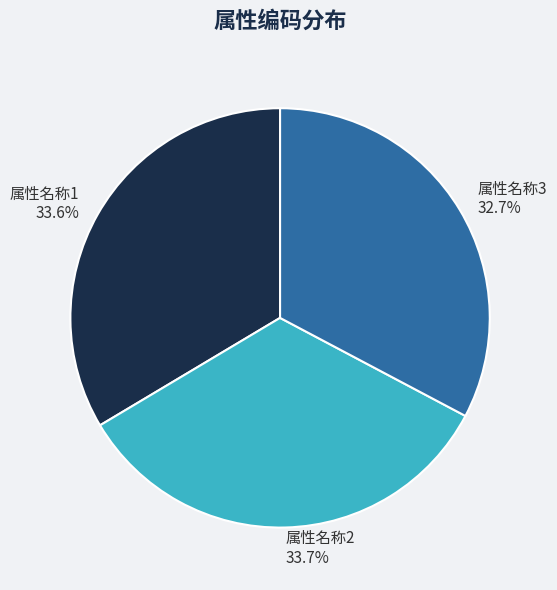

To the nearest percent, what percentage of the pie is 属性名称2?

34%